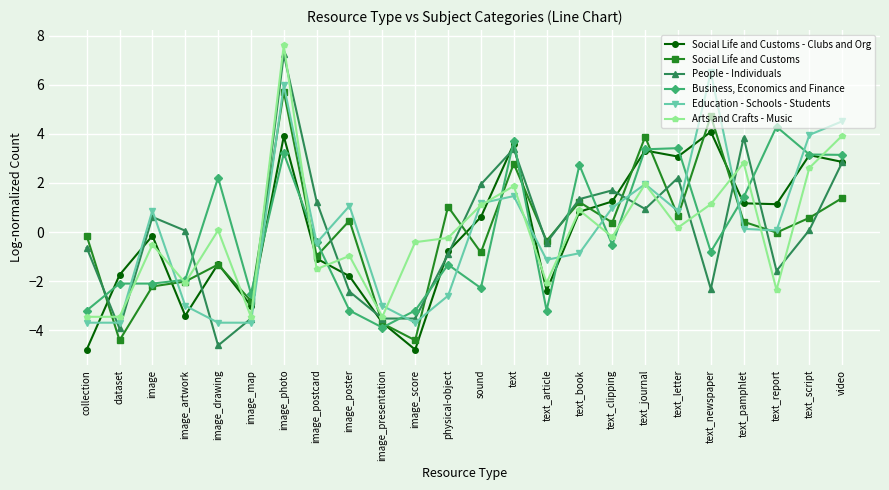

What is the label of the 22nd point from the right?

image